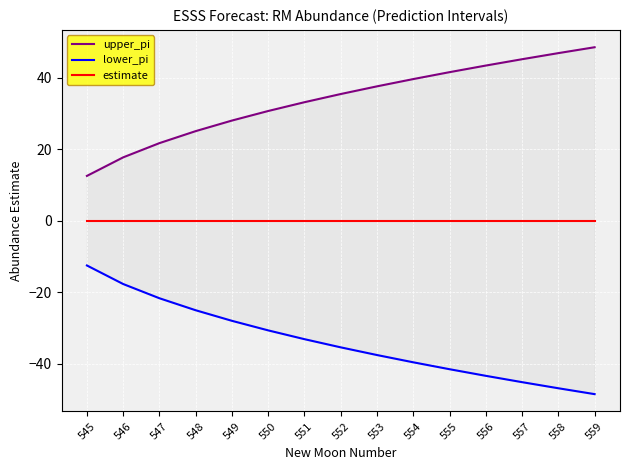

Where is upper_pi nearest to the value 30?

550